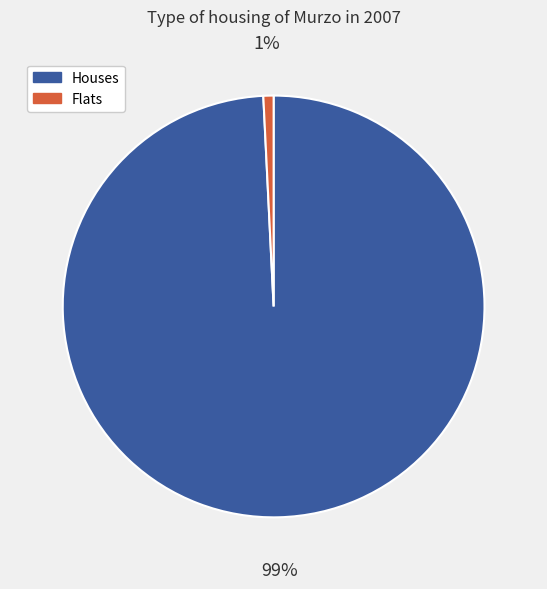

Which category accounts for the majority?

Houses